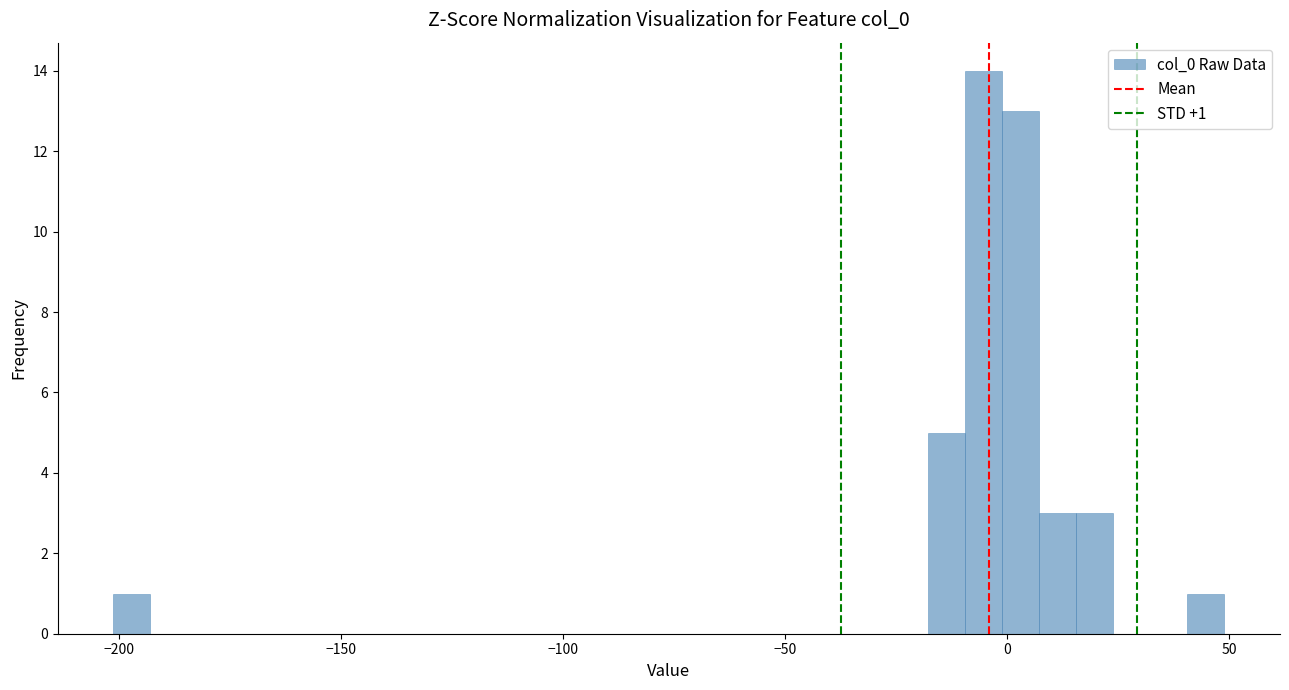

Around what value on the x-axis is the tallest bar? Give the approximate position of its centre, as read against the axis.

-5